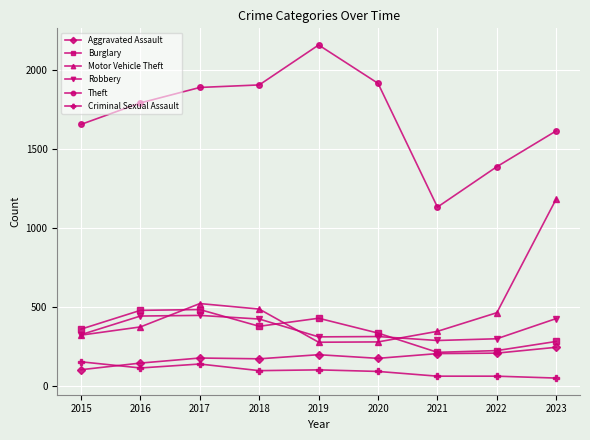

Which series has the widest spread of values?

Theft